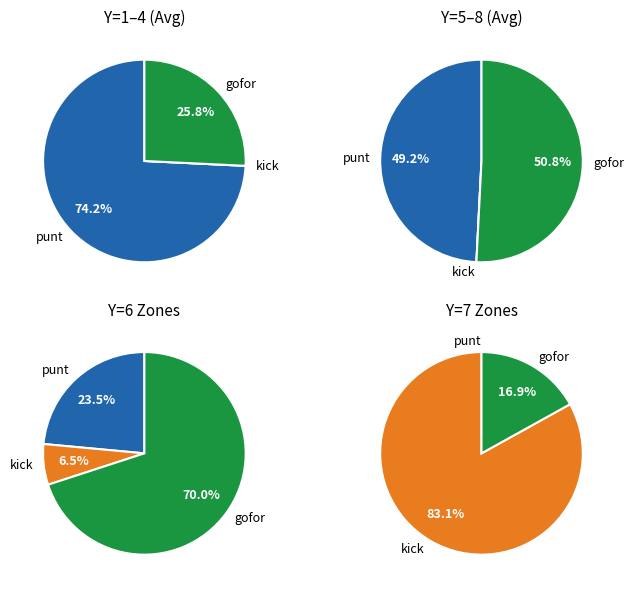

At 8, list the series in order from largest to smallest.

gofor, punt, kick